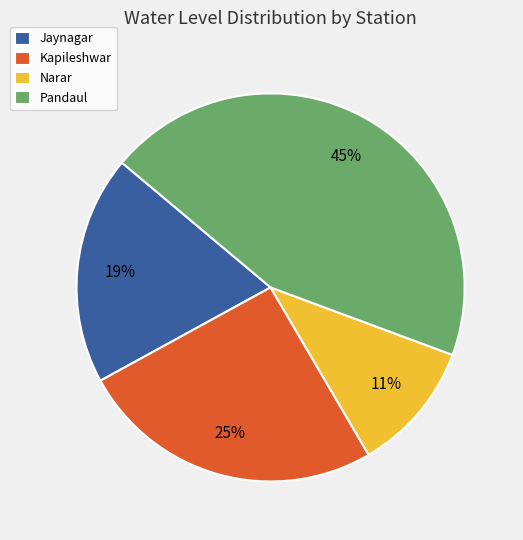

Is it true that Jaynagar is 30% of the pie?

False